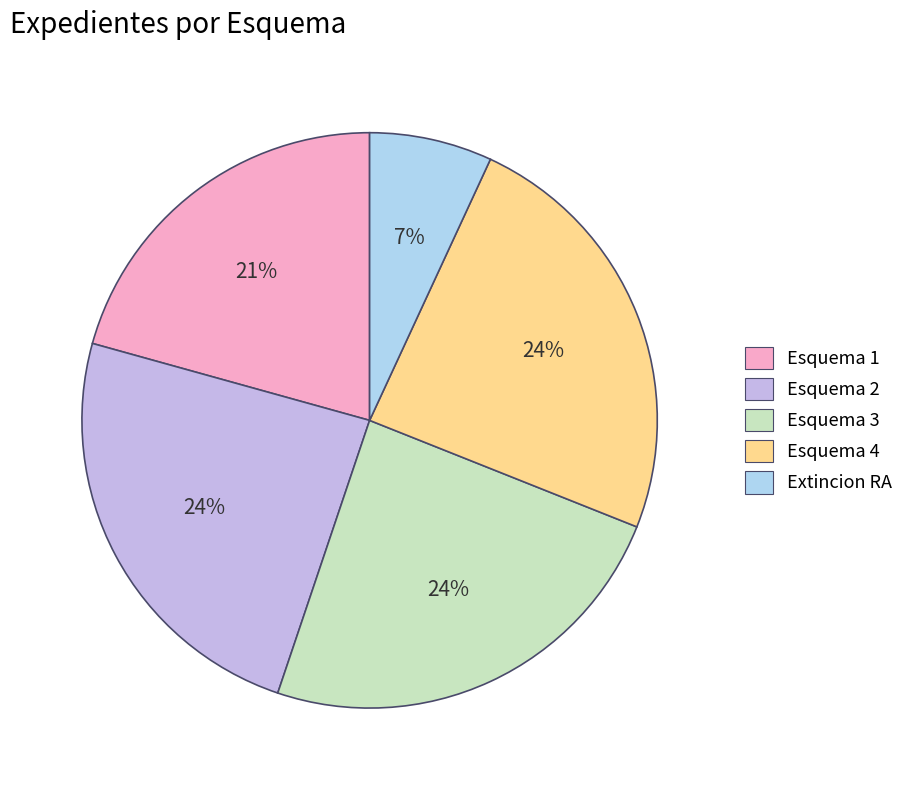

What is the change in value from Esquema 2 to Extincion RA?

-5